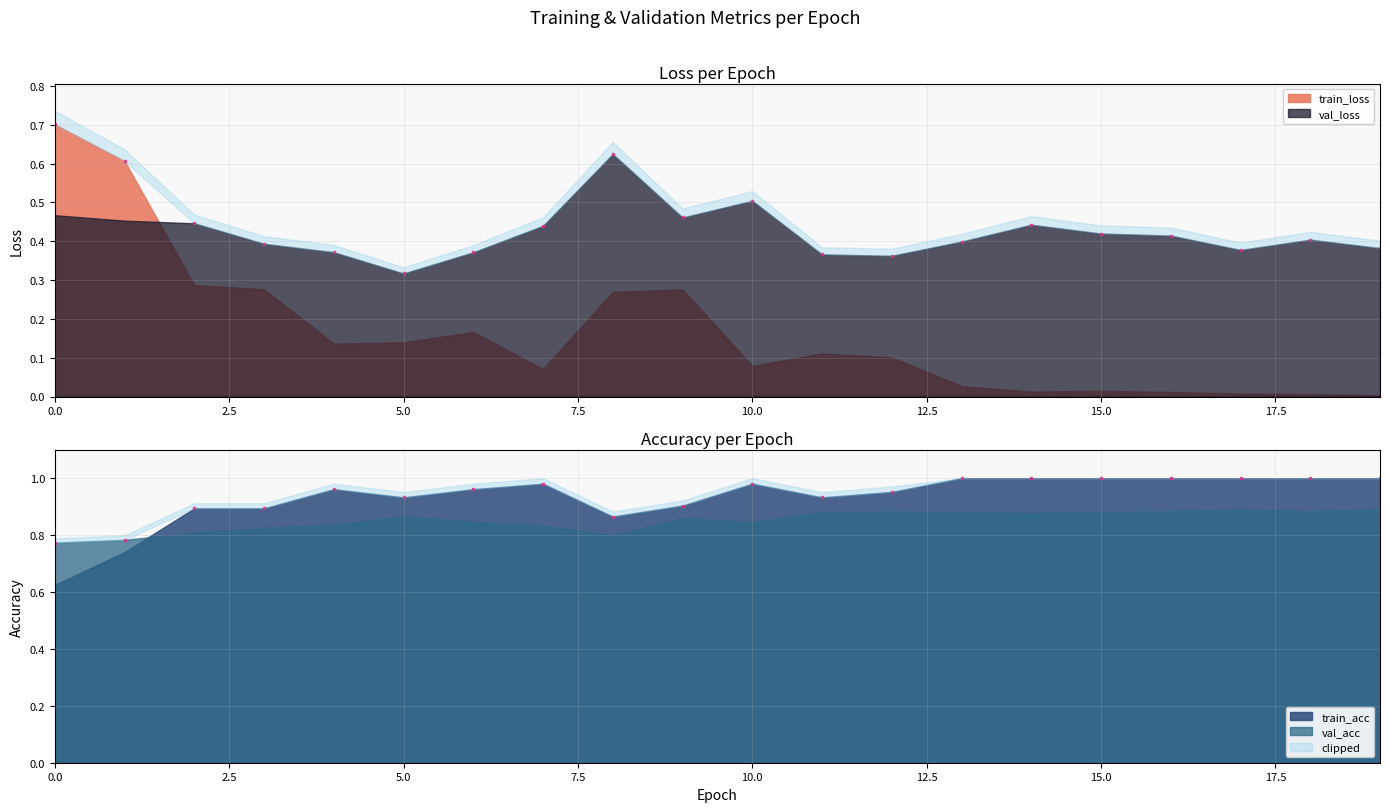

Is it true that val_acc equals 0.9 at 19?

True